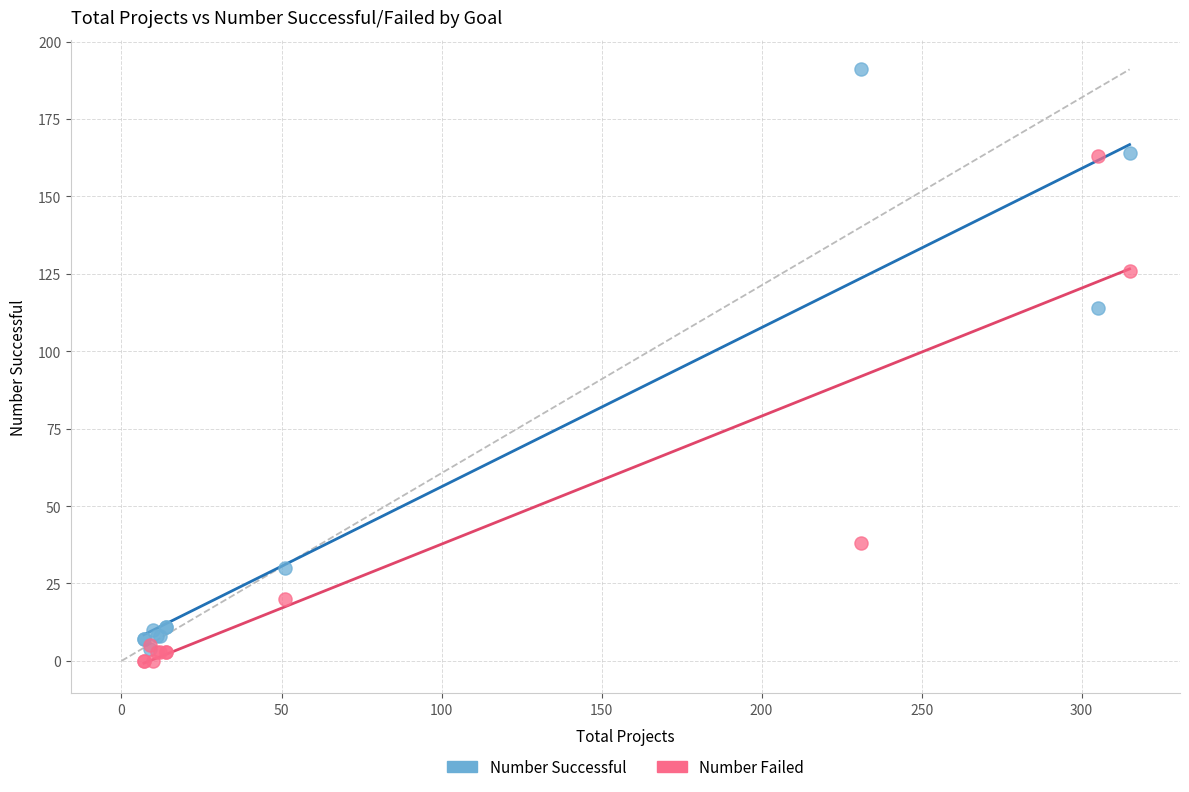

In the Number Successful series, what Y value is closest to 97?

114